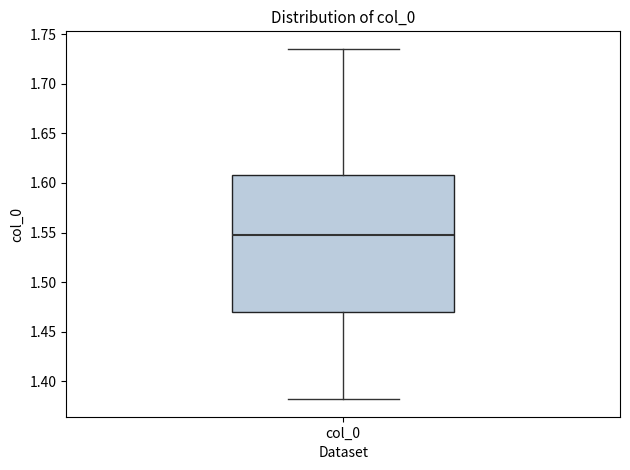

Read this box plot against the y-axis: the position of the median line, the range covered by the box, and the ends of both whiskers. The values are not printed on the chart, so give them approximately, as read against the axis.

median 1.545, box 1.470 to 1.610, whiskers 1.380 to 1.735